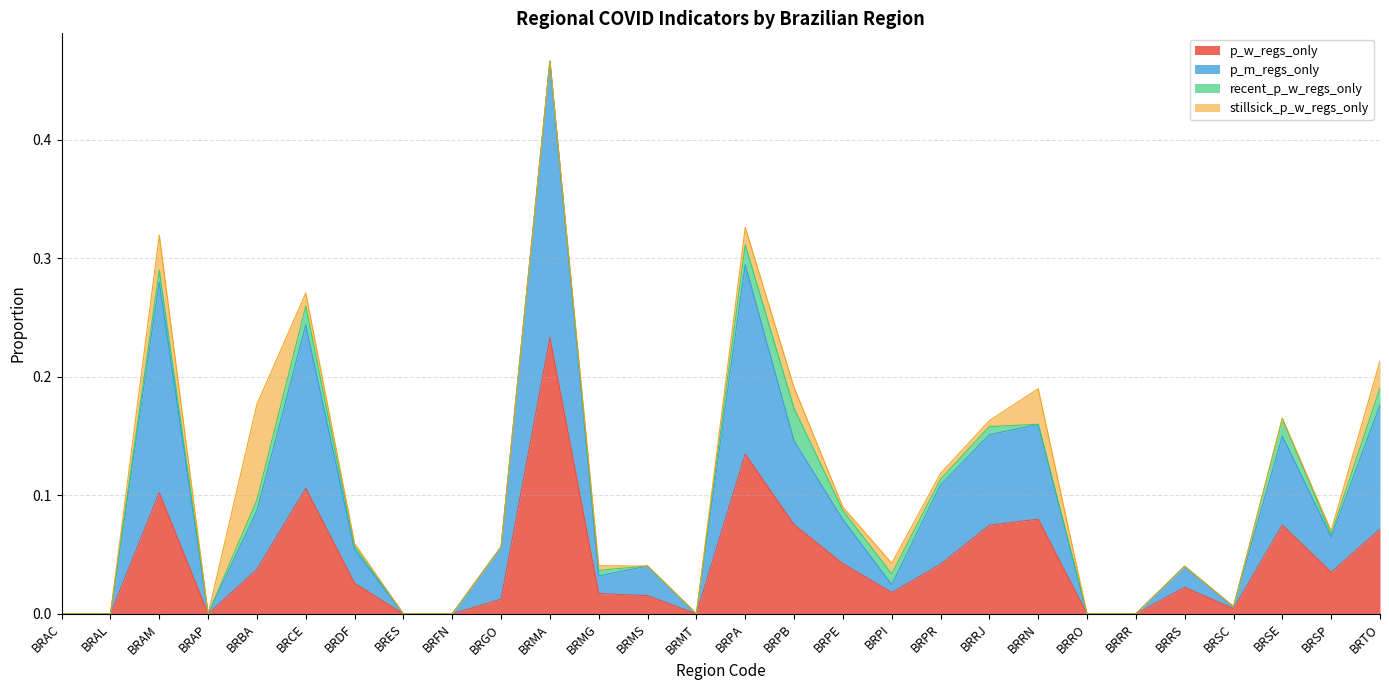

Which has a higher value, BRSP or BRGO?

BRSP